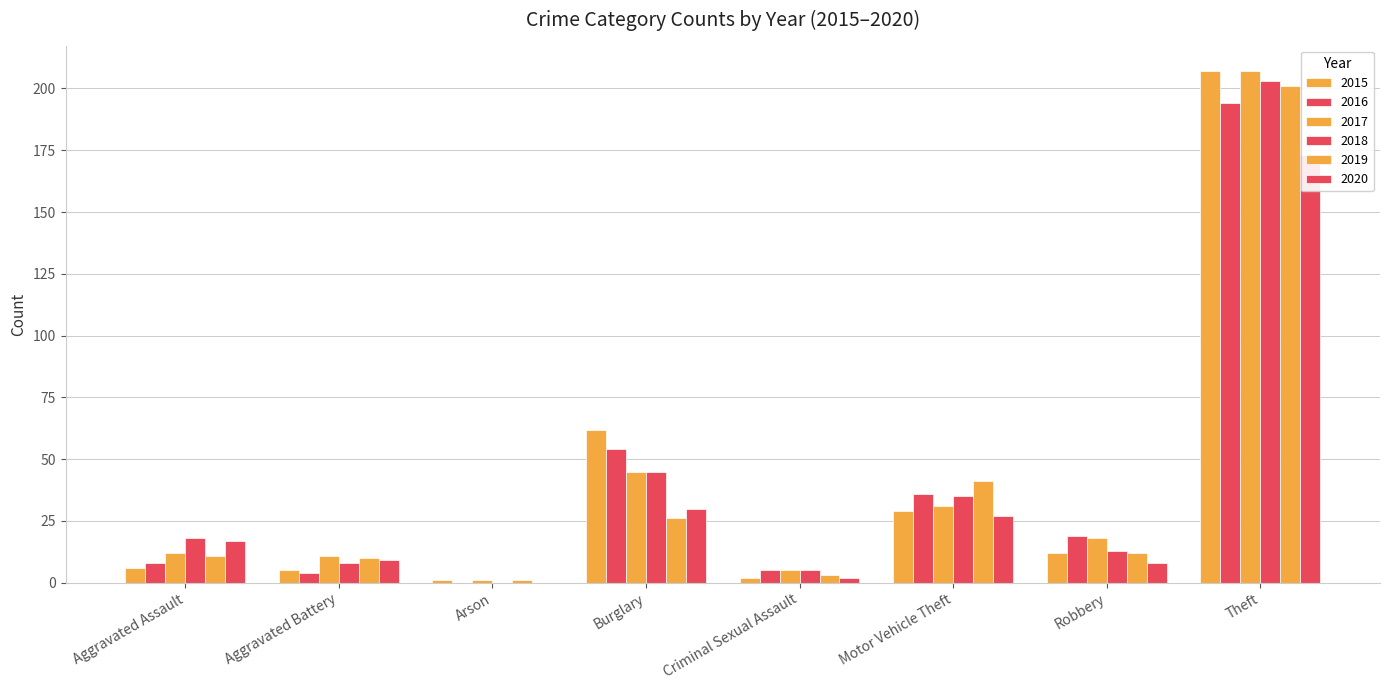

What is the lowest value of the 2019 series?

1